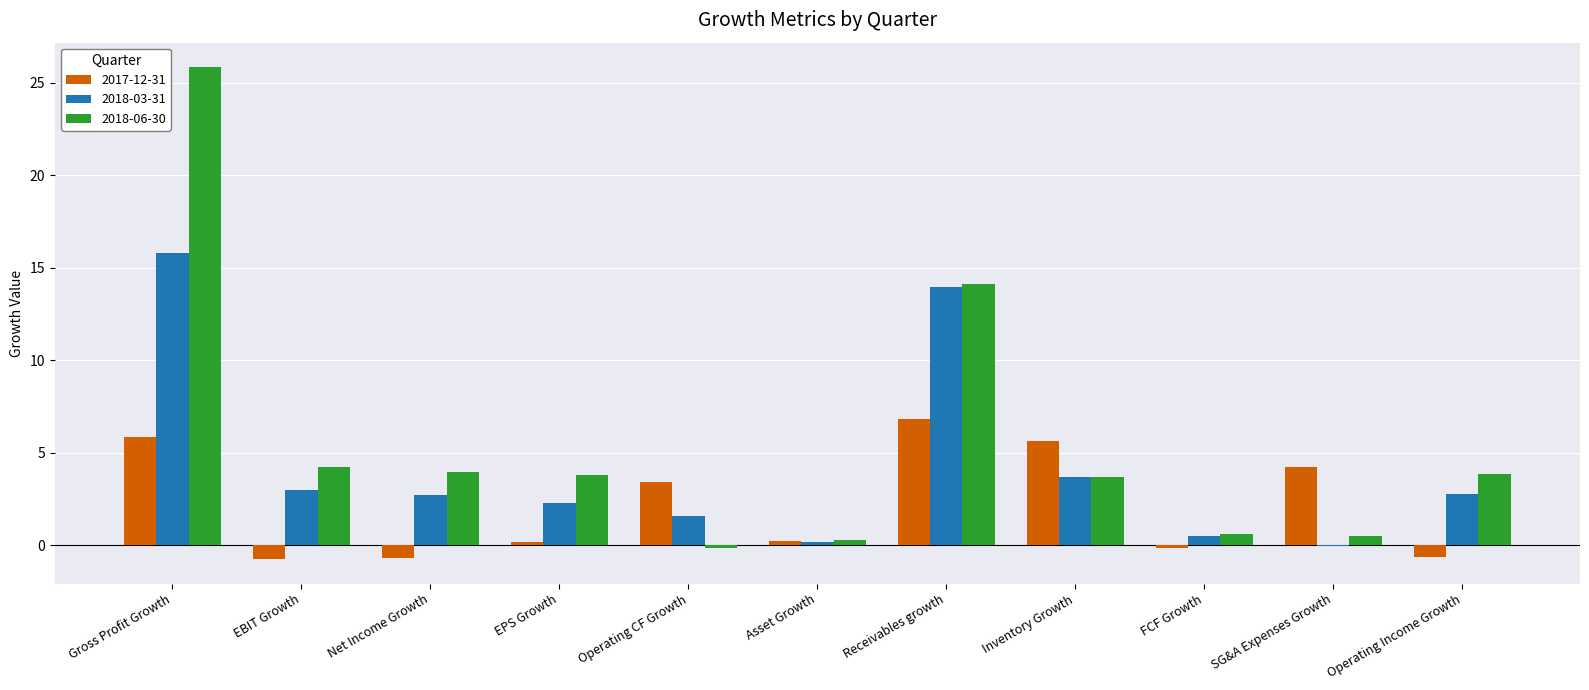

What is the difference between the 2018-06-30 values at Net Income Growth and Receivables growth?

10.2